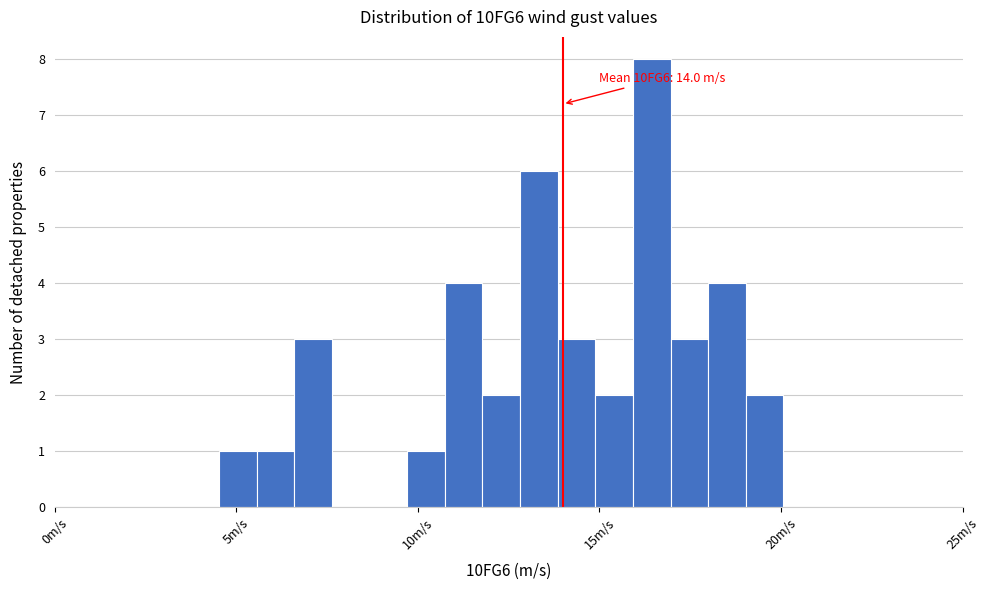

Around what value on the x-axis is the tallest bar? Give the approximate position of its centre, as read against the axis.

16.5